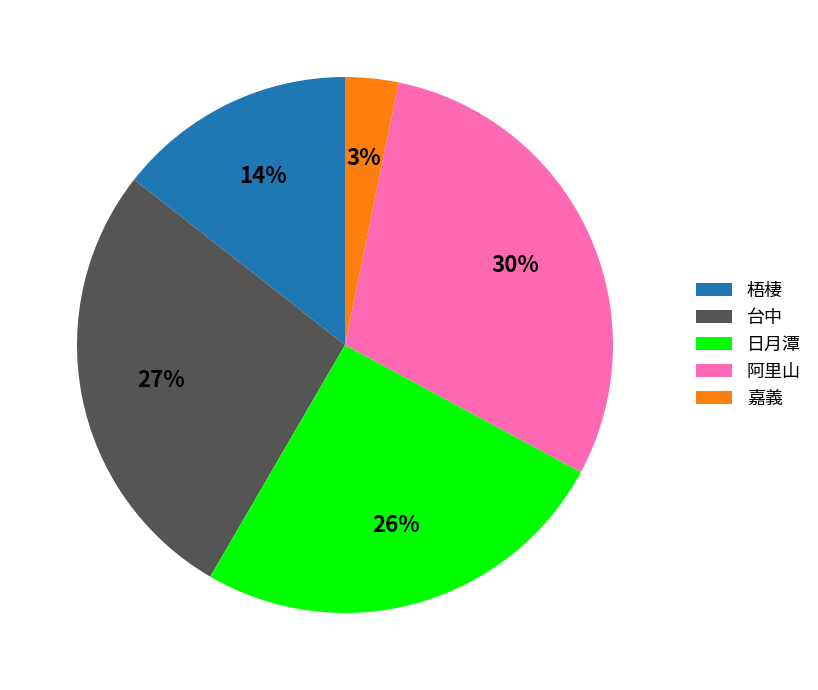

The 阿里山 slice represents 21% of the pie. True or false?

False